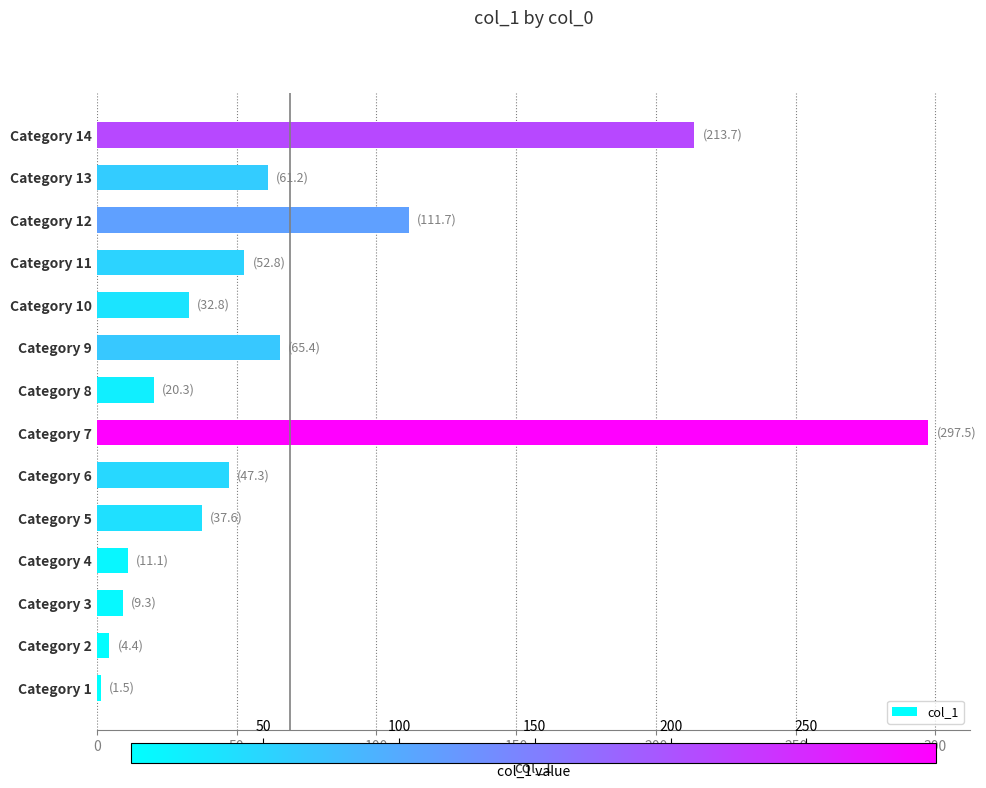

What is the change in value from Category 8 to Category 9?

+45.1